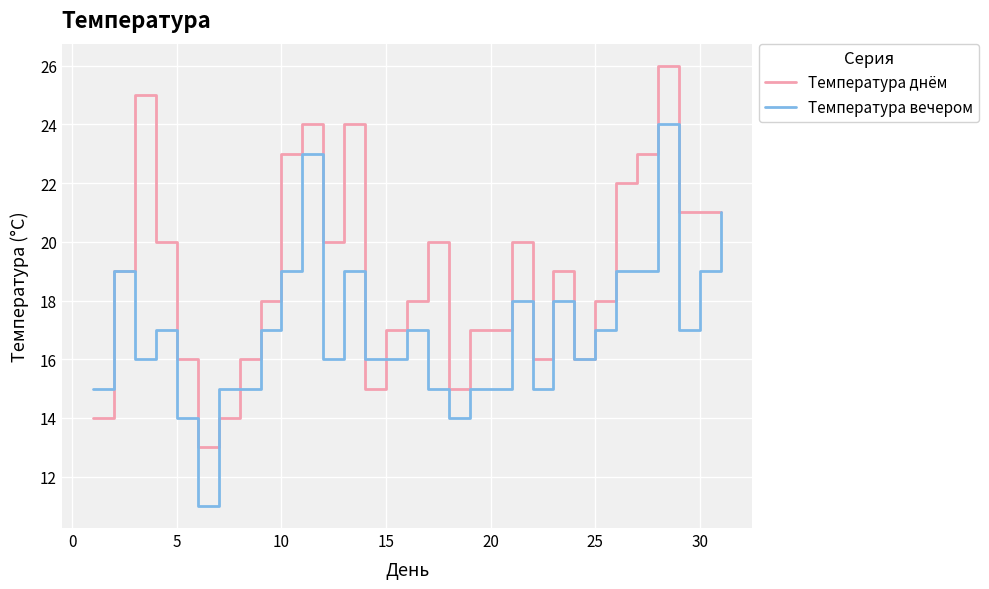

What is the maximum value shown in the chart?

26